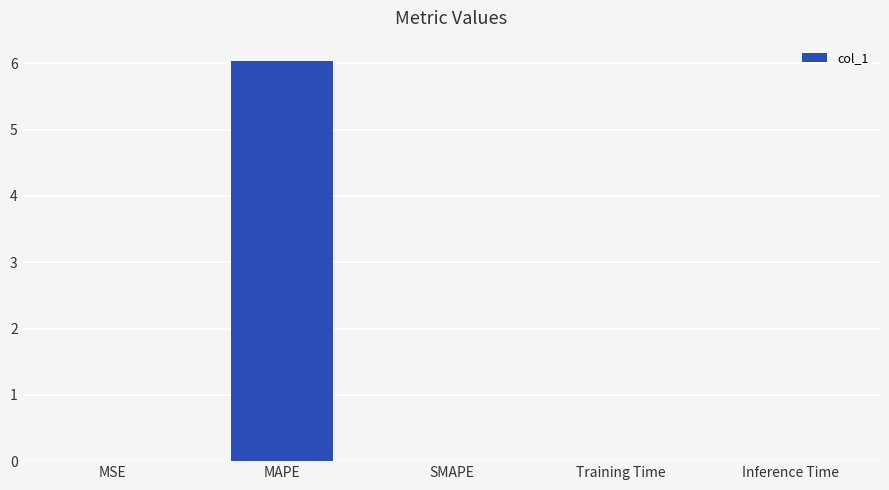

What is the sum of all values?

6.0